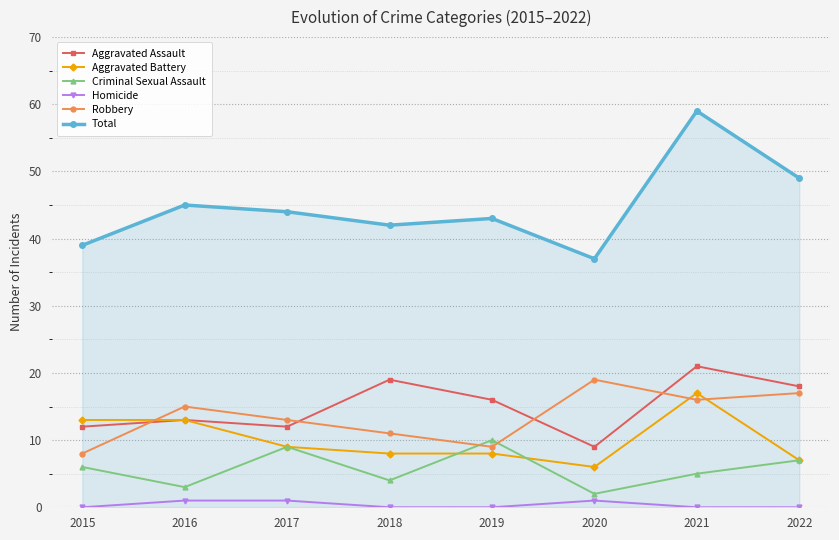

At which category is the sum across all series the highest?

2021